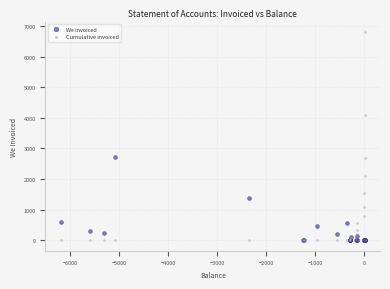

Which series has the largest Y range (max minus min)?

Cumulative invoiced